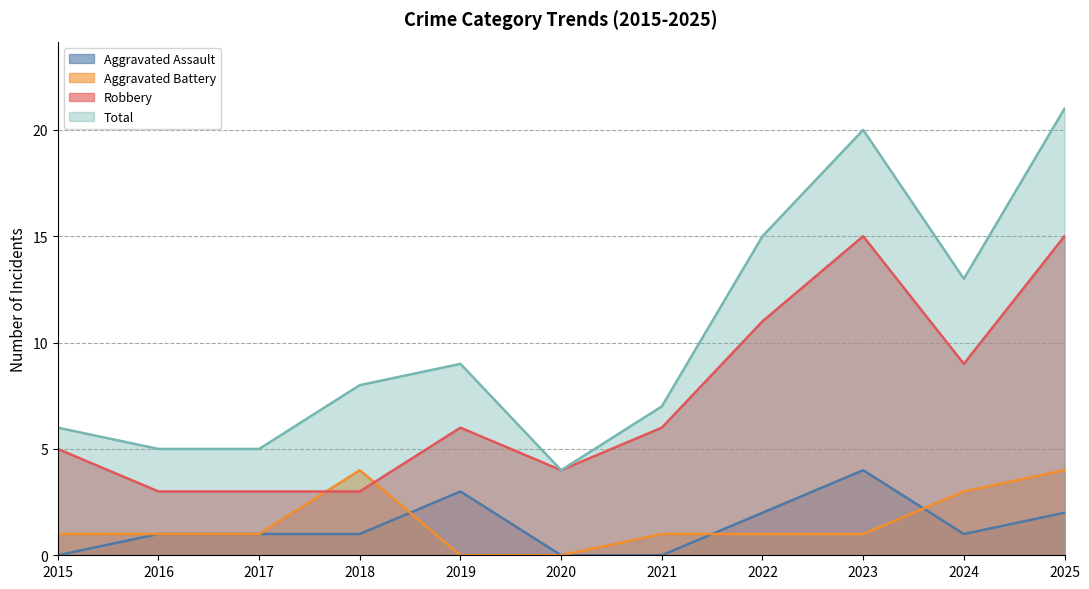

Is it true that Aggravated Battery equals 1 at 2021?

True